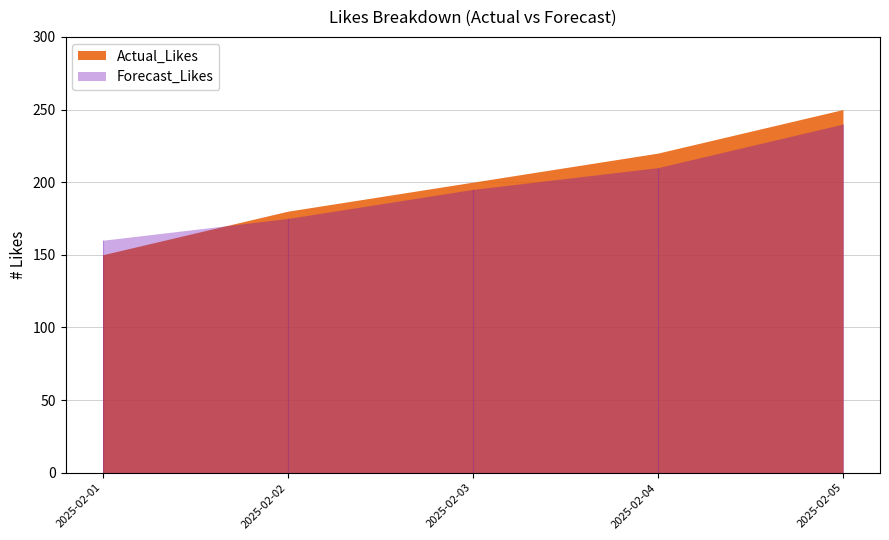

What is the spread (max minus min) of values at 2025-02-01?

10